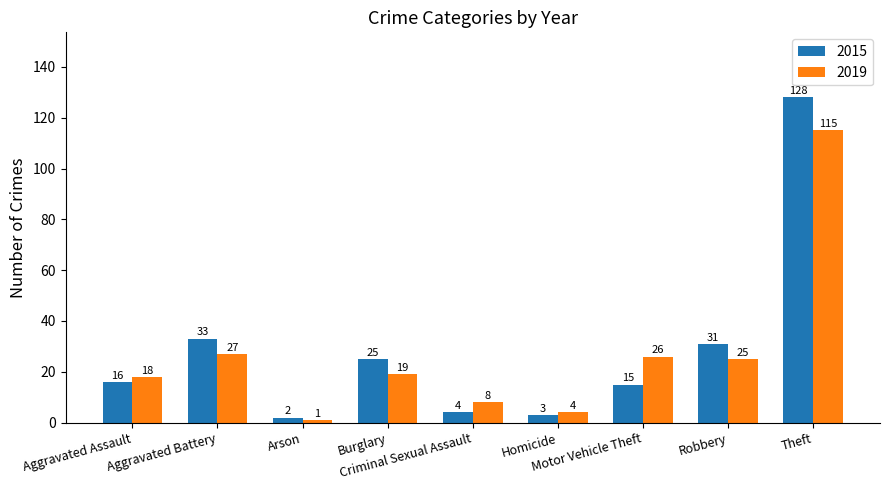

Is it true that 2015 equals 15 at Motor Vehicle Theft?

True